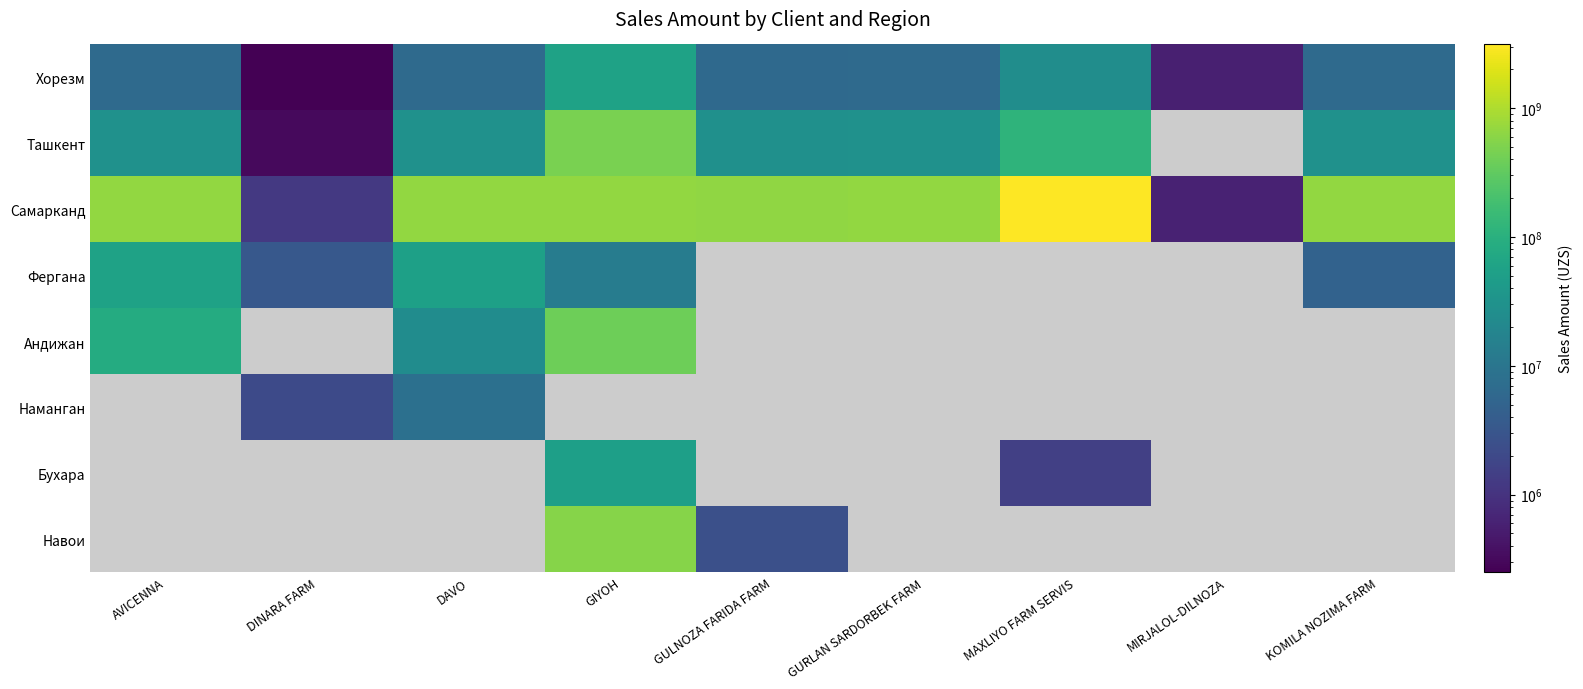

At how many categories does at least one series exceed 248270471?

7